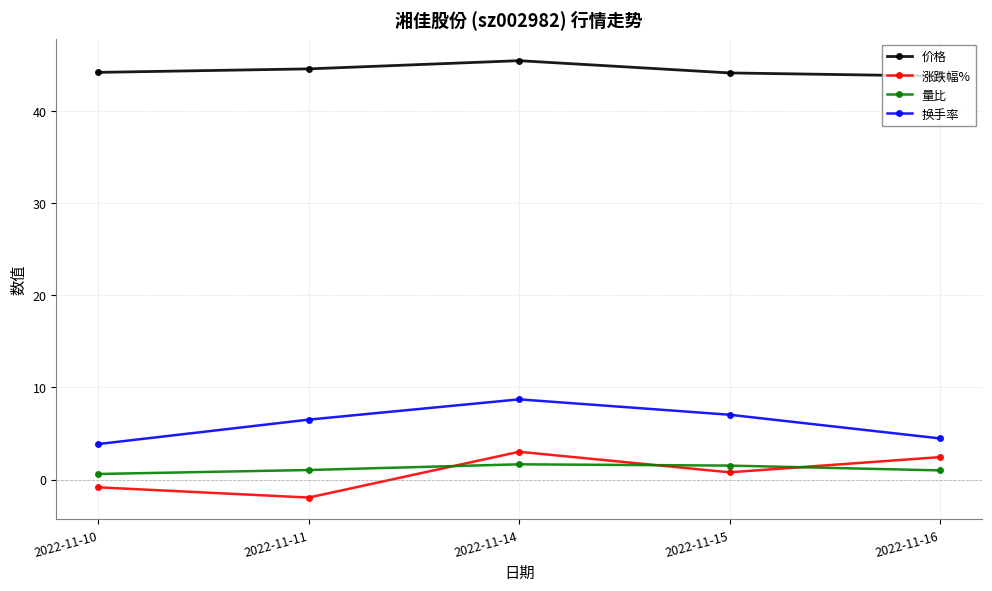

List the series in order of their peak value, lowest first.

量比, 涨跌幅%, 换手率, 价格